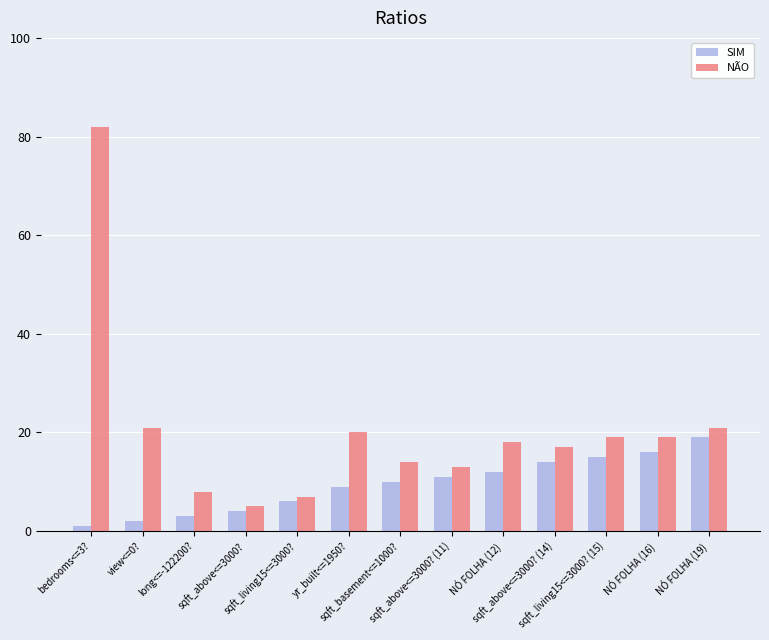

Reading left to right, transcribe all the data shown in this chart.

SIM: bedrooms<=3?=1	view<=0?=2	long<=-122200?=3	sqft_above<=3000?=4	sqft_living15<=3000?=6	yr_built<=1950?=9	sqft_basement<=1000?=10	sqft_above<=3000? (11)=11	NÓ FOLHA (12)=12	sqft_above<=3000? (14)=14	sqft_living15<=3000? (15)=15	NÓ FOLHA (16)=16	NÓ FOLHA (19)=19
NÃO: bedrooms<=3?=82	view<=0?=21	long<=-122200?=8	sqft_above<=3000?=5	sqft_living15<=3000?=7	yr_built<=1950?=20	sqft_basement<=1000?=14	sqft_above<=3000? (11)=13	NÓ FOLHA (12)=18	sqft_above<=3000? (14)=17	sqft_living15<=3000? (15)=19	NÓ FOLHA (16)=19	NÓ FOLHA (19)=21